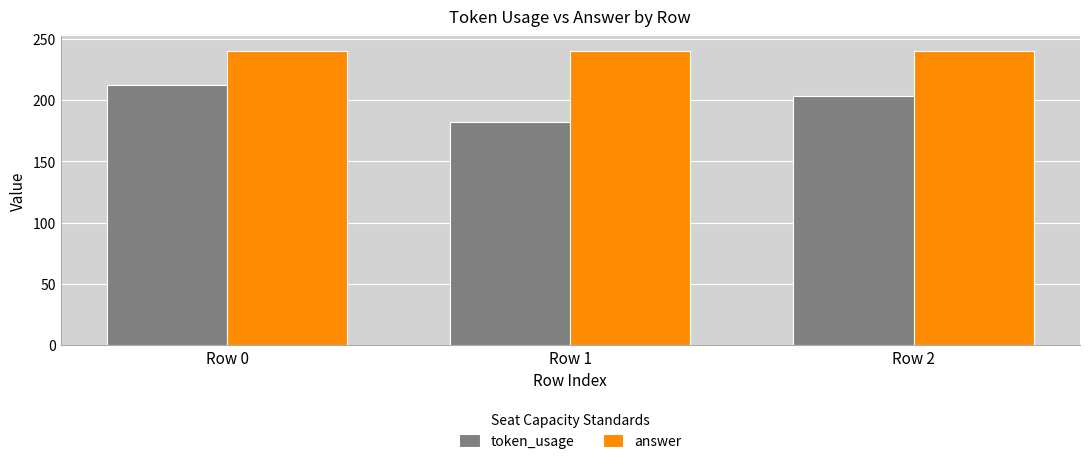

What is the lowest value of the token_usage series?

182